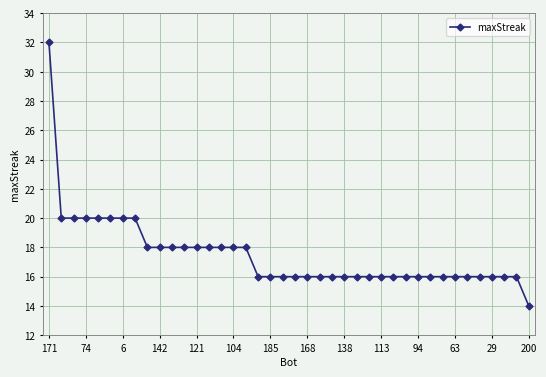

What is the smallest value displayed?

14